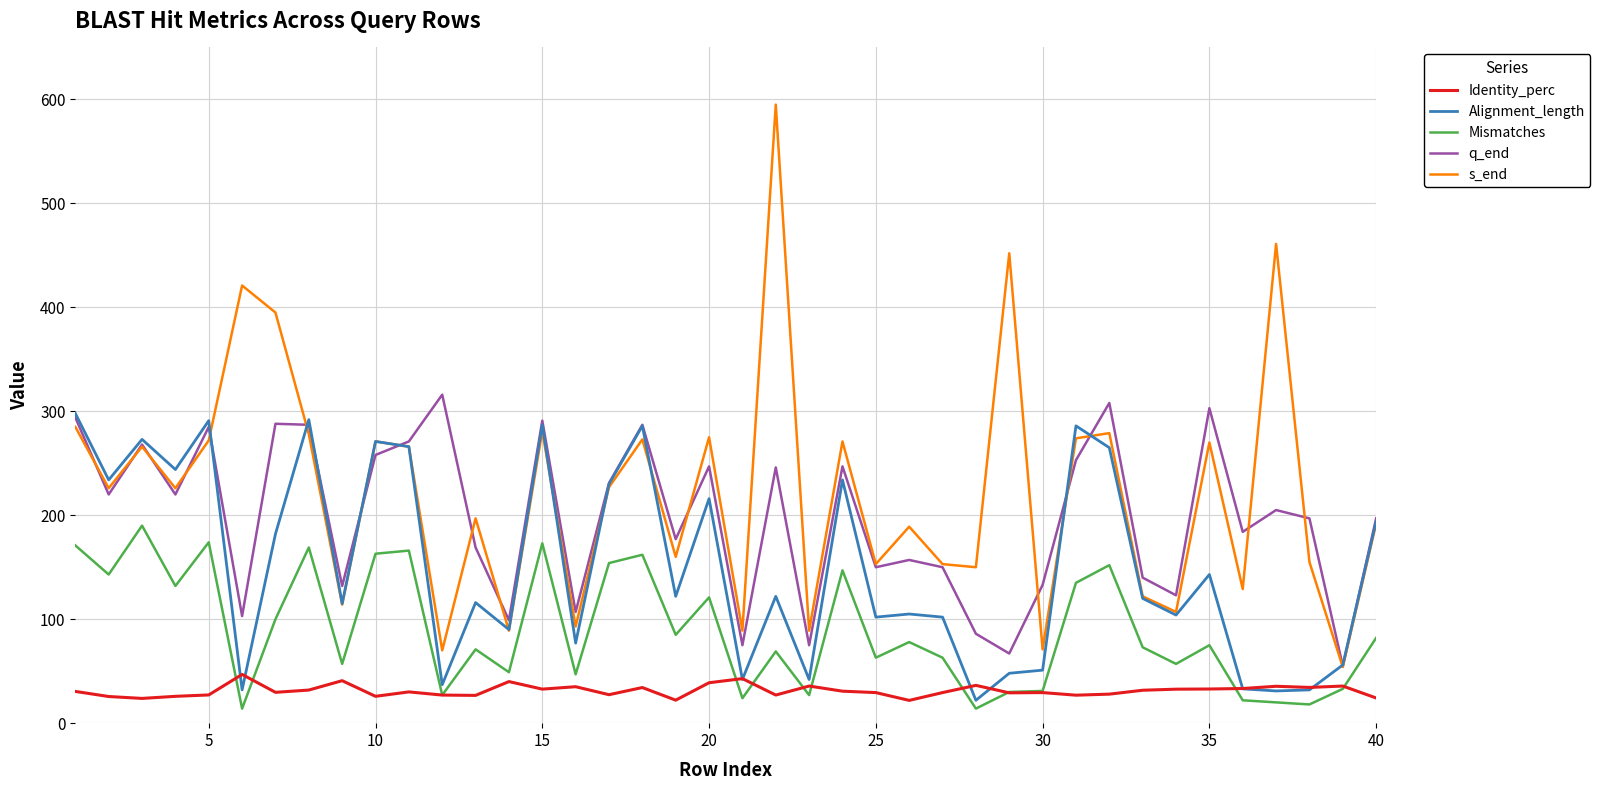

What is the average value of the Identity_perc series?

31.2